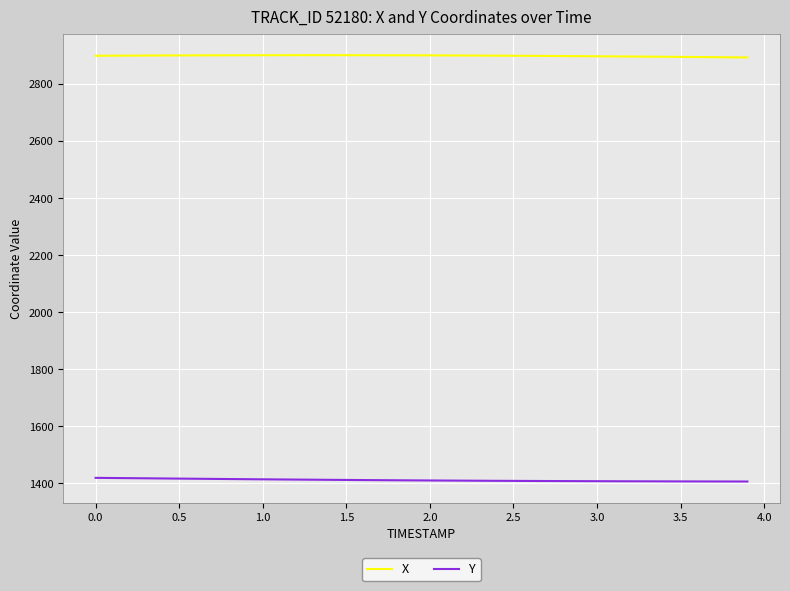

Which series has the largest total across all categories?

X